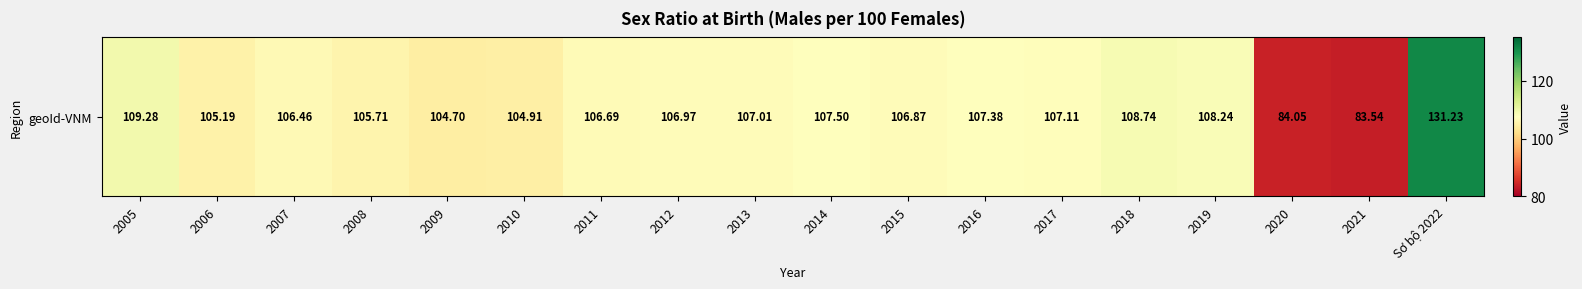

Which has a higher value, 2008 or 2007?

2007